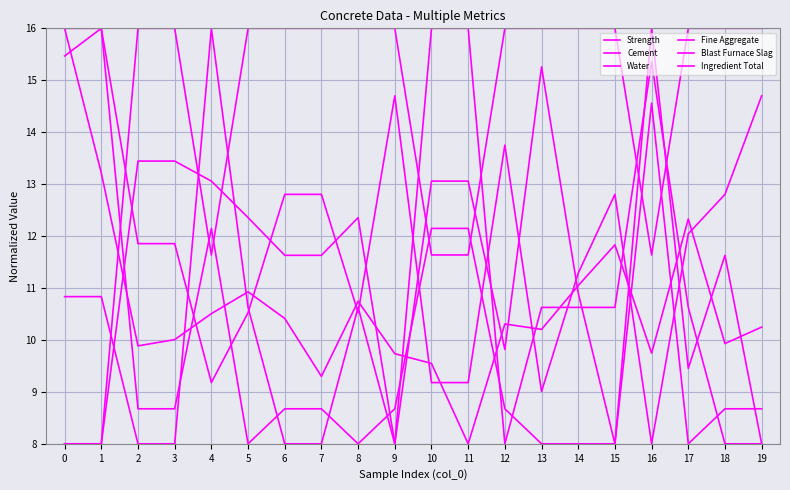

List the labels in order of Strength value, largest first.

0, 1, 17, 15, 14, 5, 8, 4, 6, 12, 19, 13, 3, 18, 2, 16, 9, 10, 7, 11